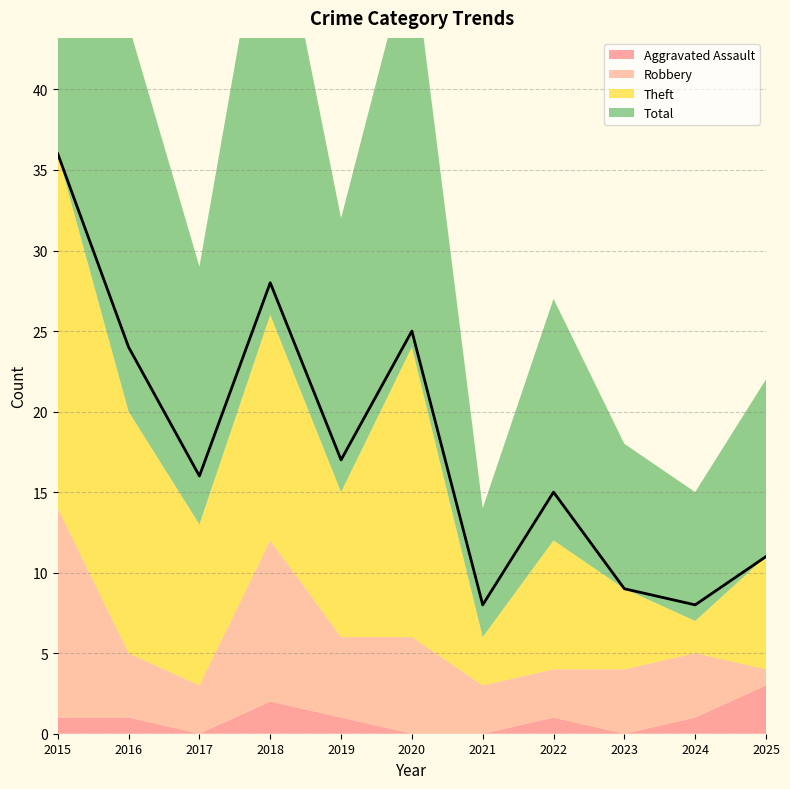

Where does the Aggravated Assault series first go above 1?

2018